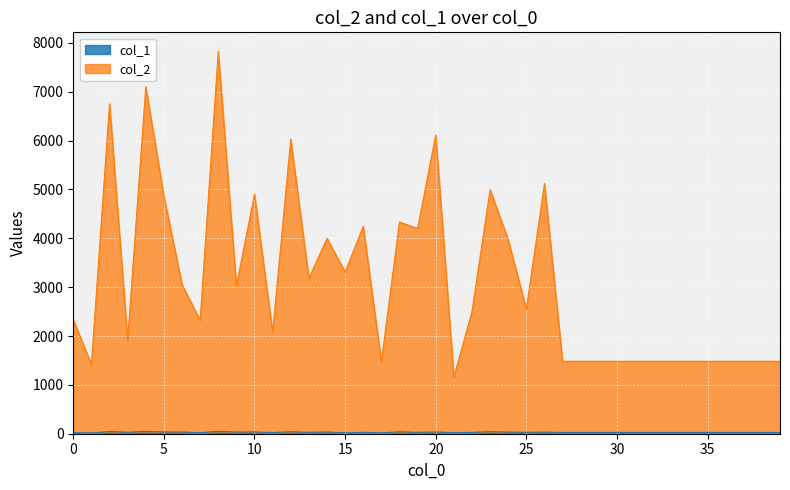

How many data points in col_1 are above 27?

19